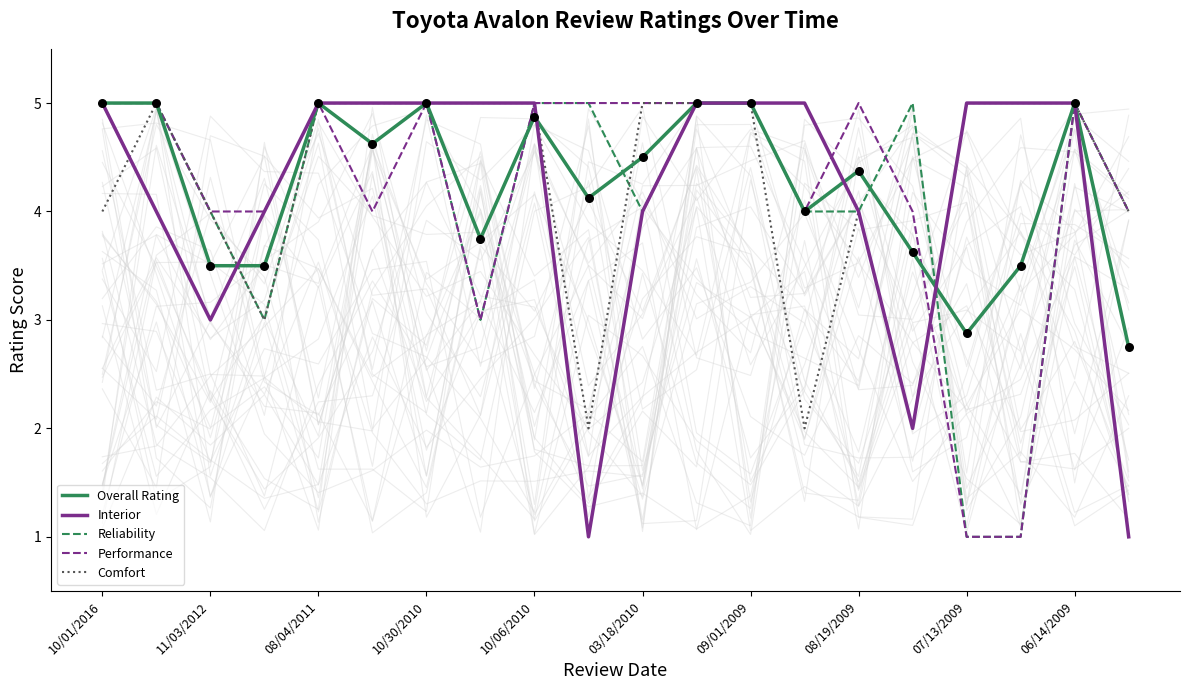

What are all the series names shown in the legend?

Overall Rating, Interior, Reliability, Performance, Comfort